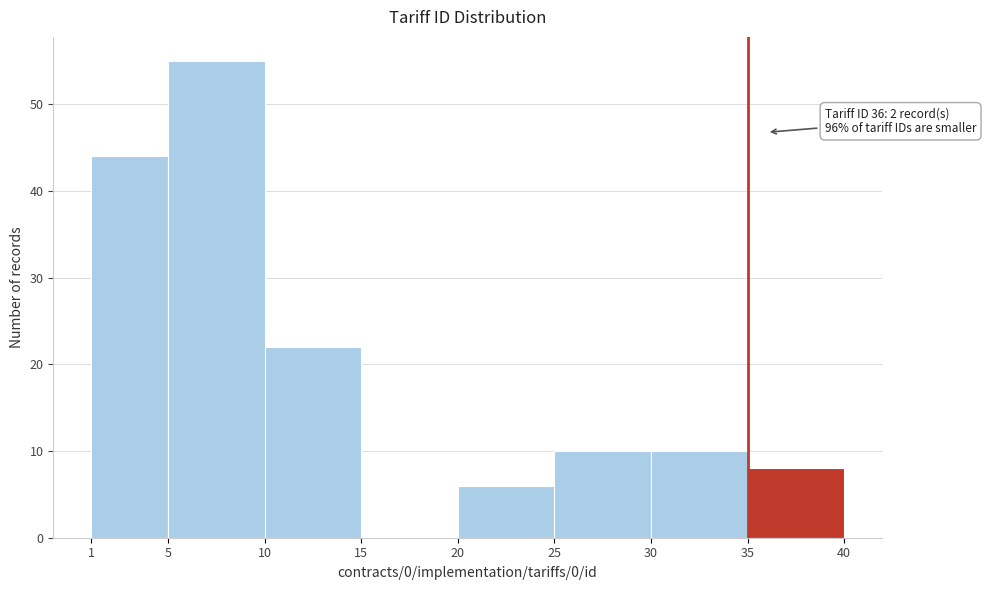

Which range on the x-axis has the tallest bar?

5 to 10